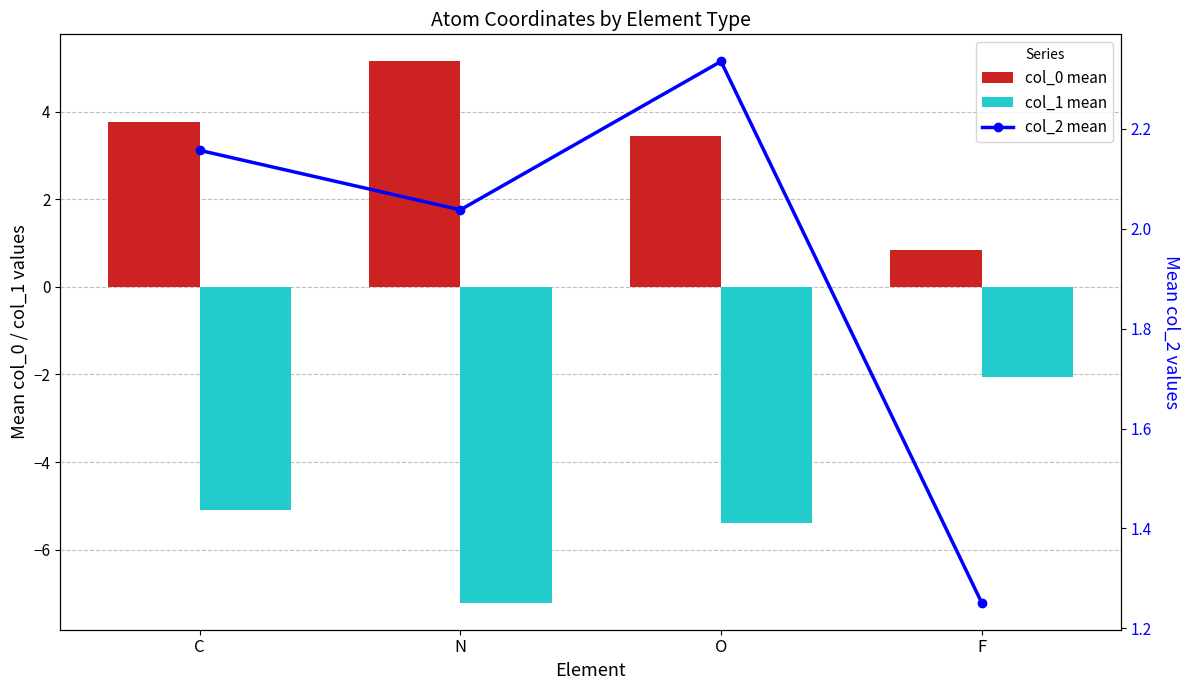

Reading left to right, list all the values displayed in this chart.

col_0 mean: 3.8	5.1	3.4	0.8
col_1 mean: -5.1	-7.2	-5.4	-2.1
col_2 mean: 2.2	2.0	2.3	1.3